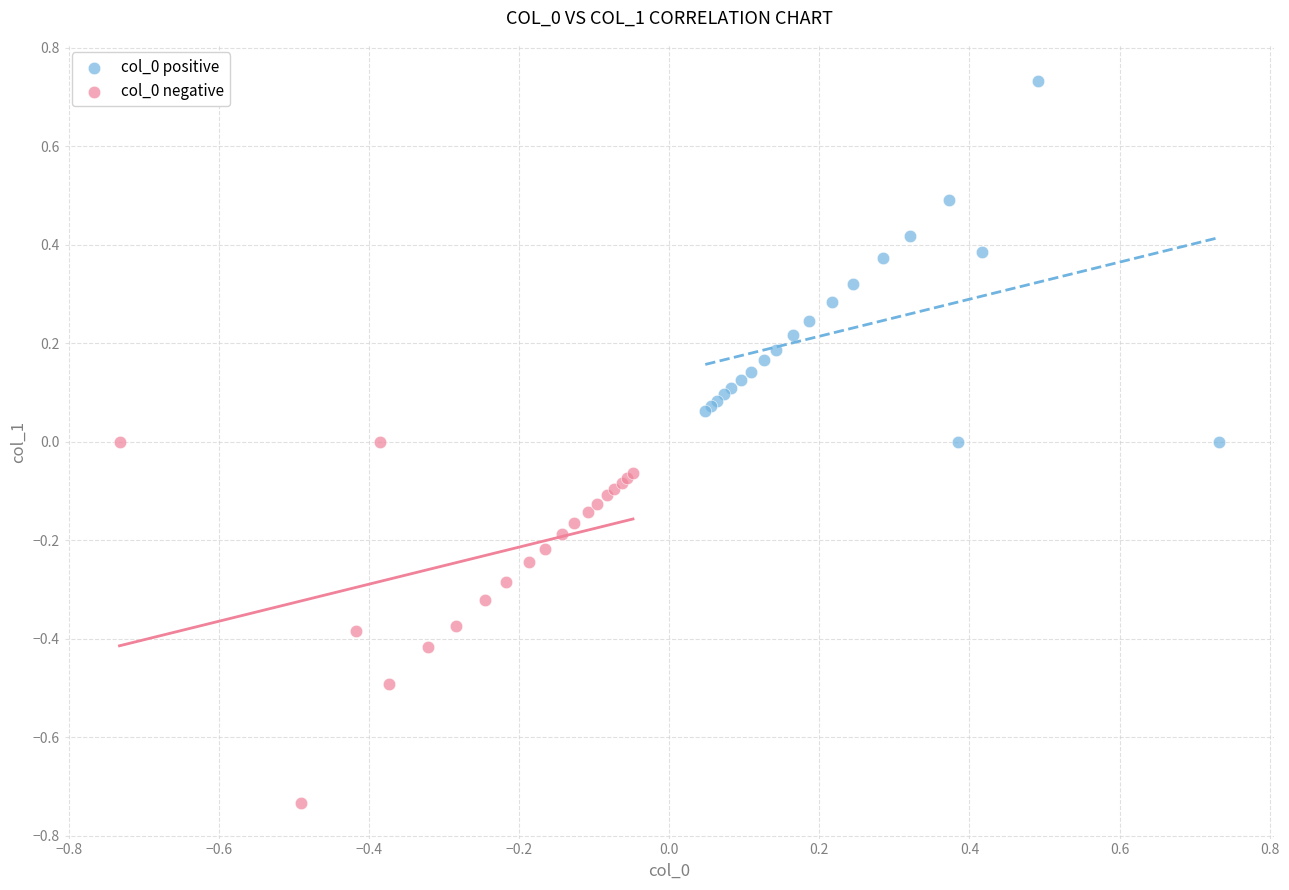

What are all the series names shown in the legend?

col_0 positive, col_0 negative